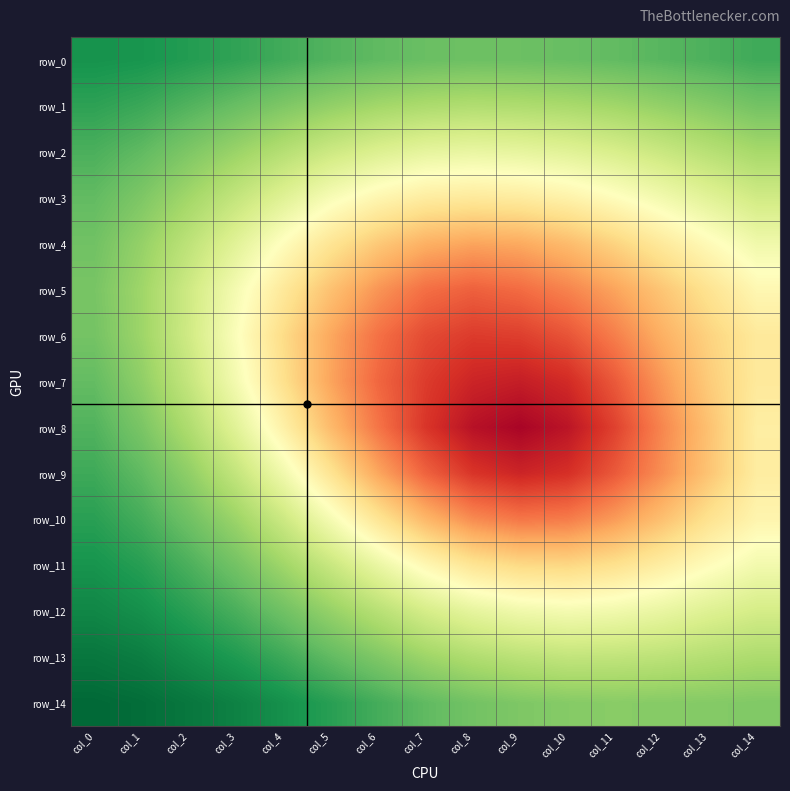

What is the difference between the highest and lowest values at col_8?

0.2